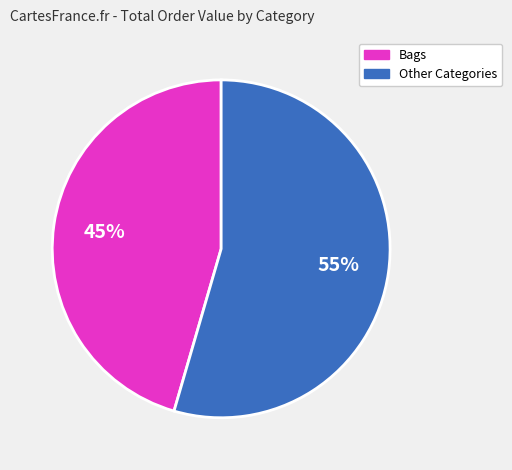

To the nearest percent, what is the average slice percentage?

50%